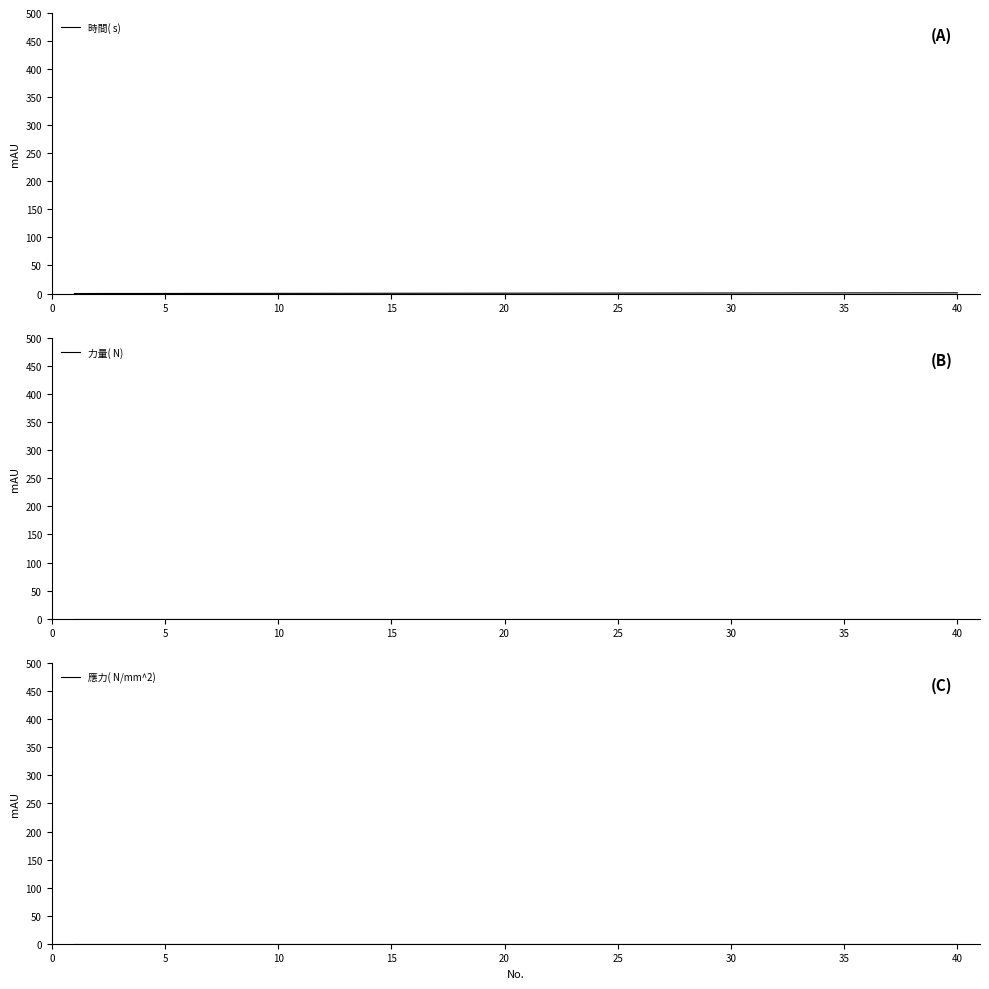

What is the average value of the 時間( s)  series?

0.6